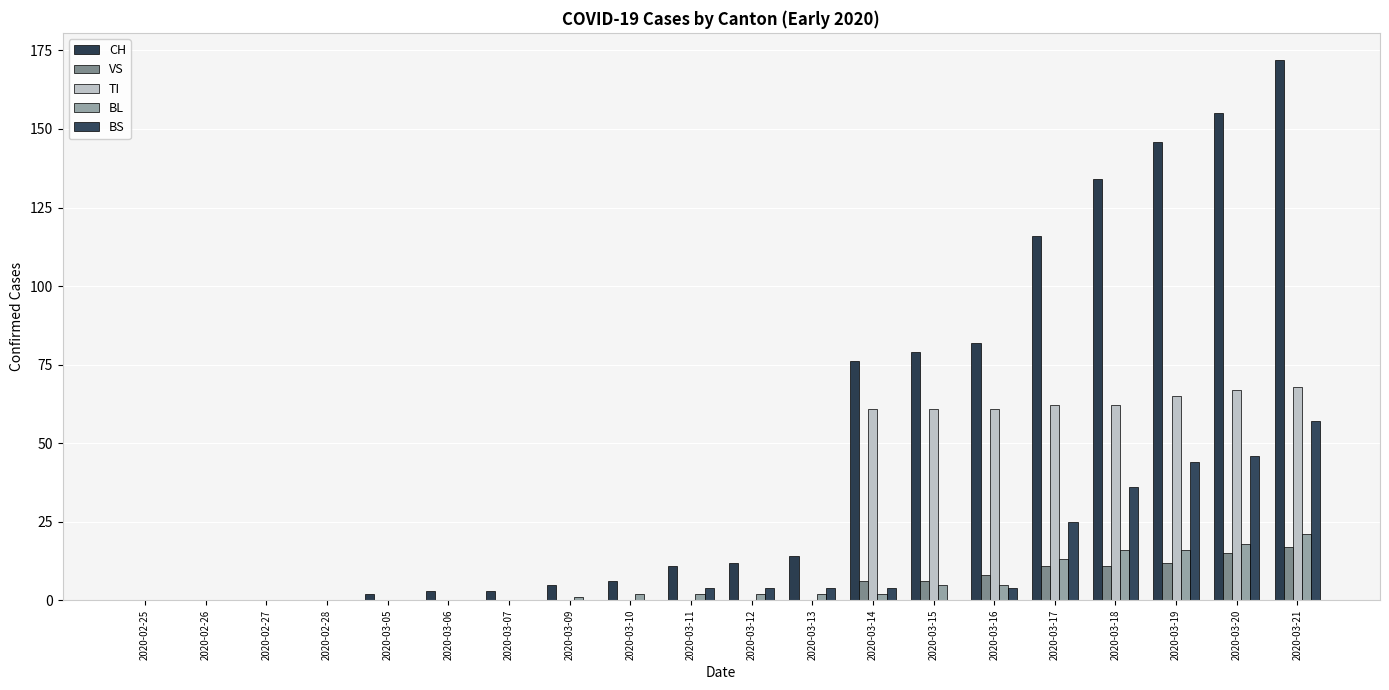

What is the average value of the TI series?

25